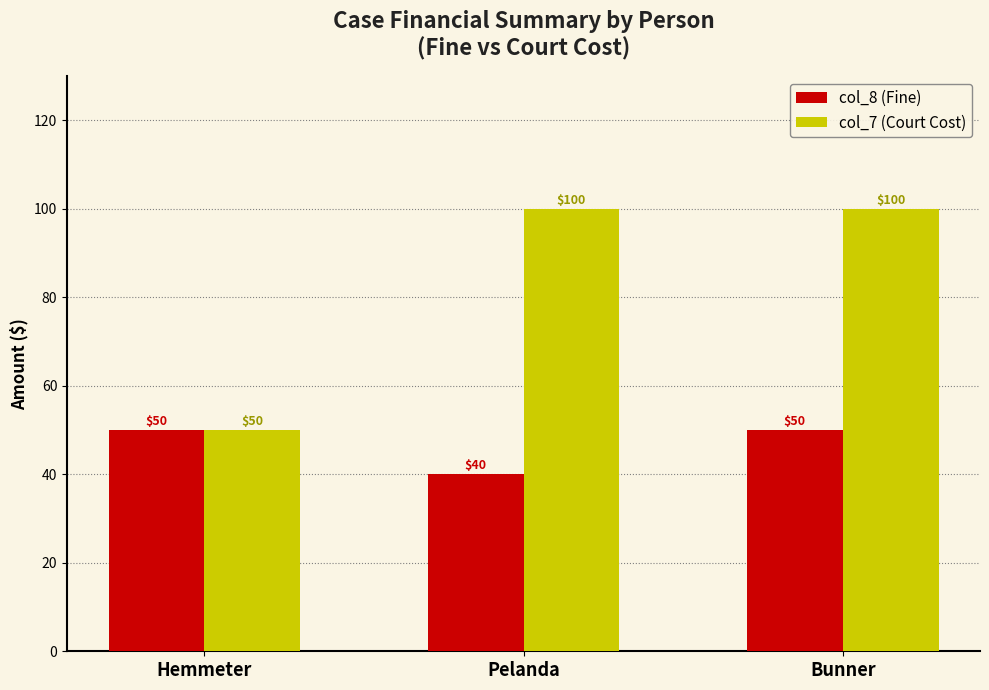

What is the minimum value shown in the chart?

40